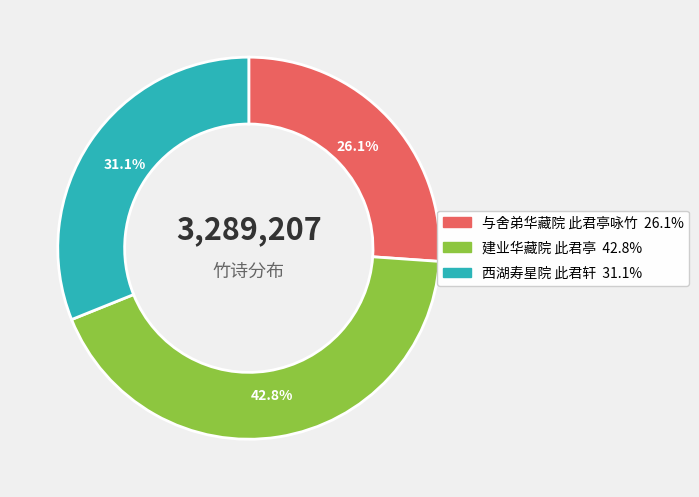

Is there any slice that represents more than half of the pie?

No